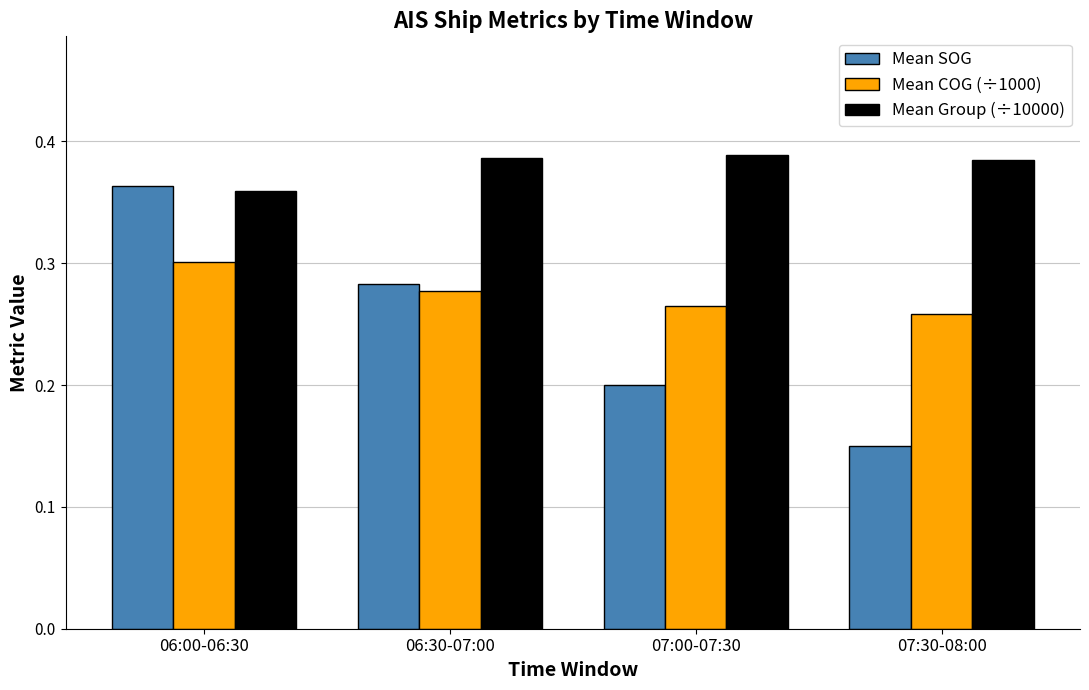

What is the label of the 4th bar from the right?

06:00-06:30